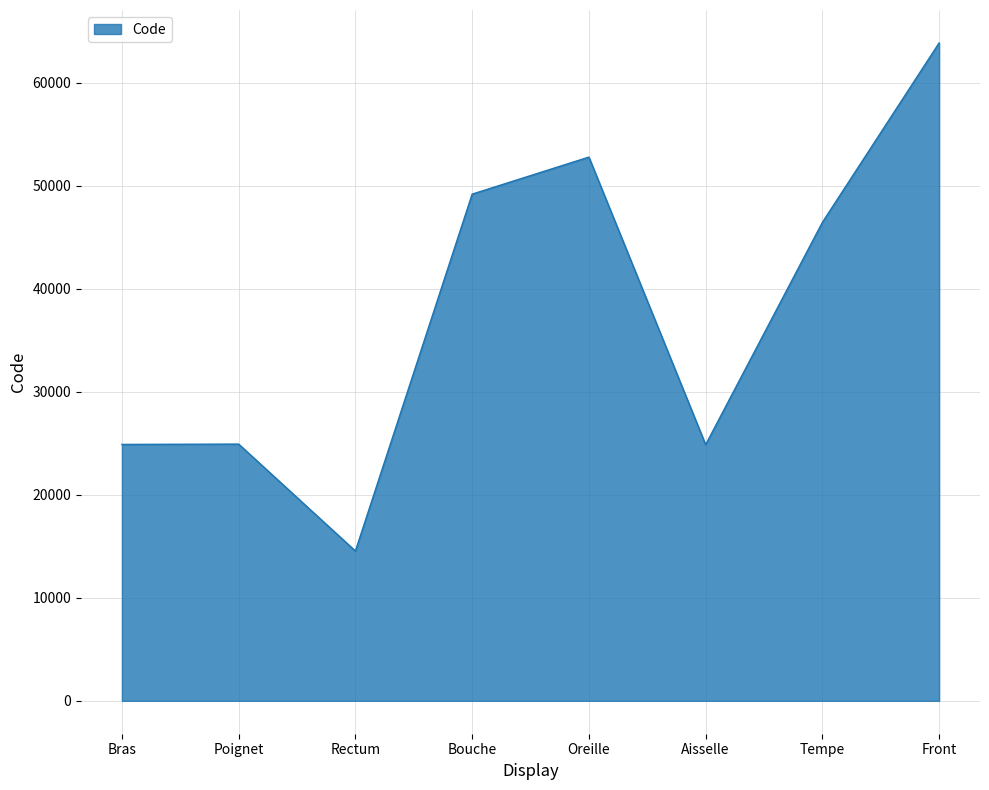

Approximately how many times larger is the value at Rectum compared to Poignet?

0.6